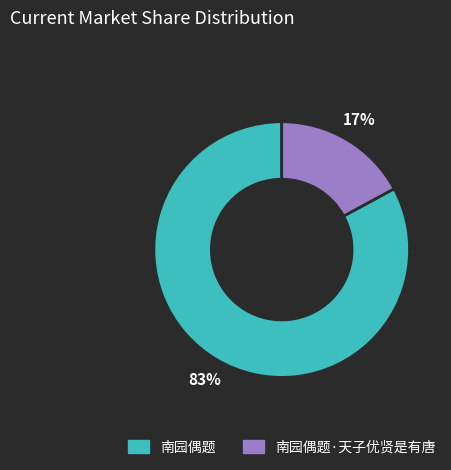

To the nearest percent, what is the difference between the largest and smallest slice percentages?

66%